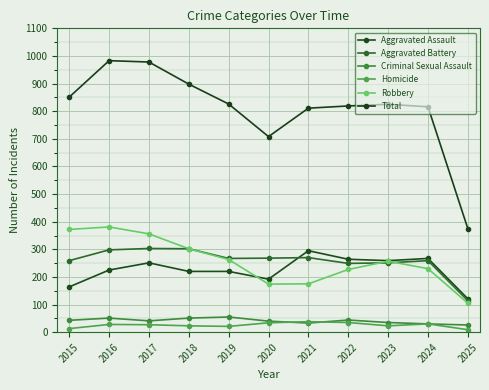

True or false: Aggravated Assault and Total cross at least once.

False